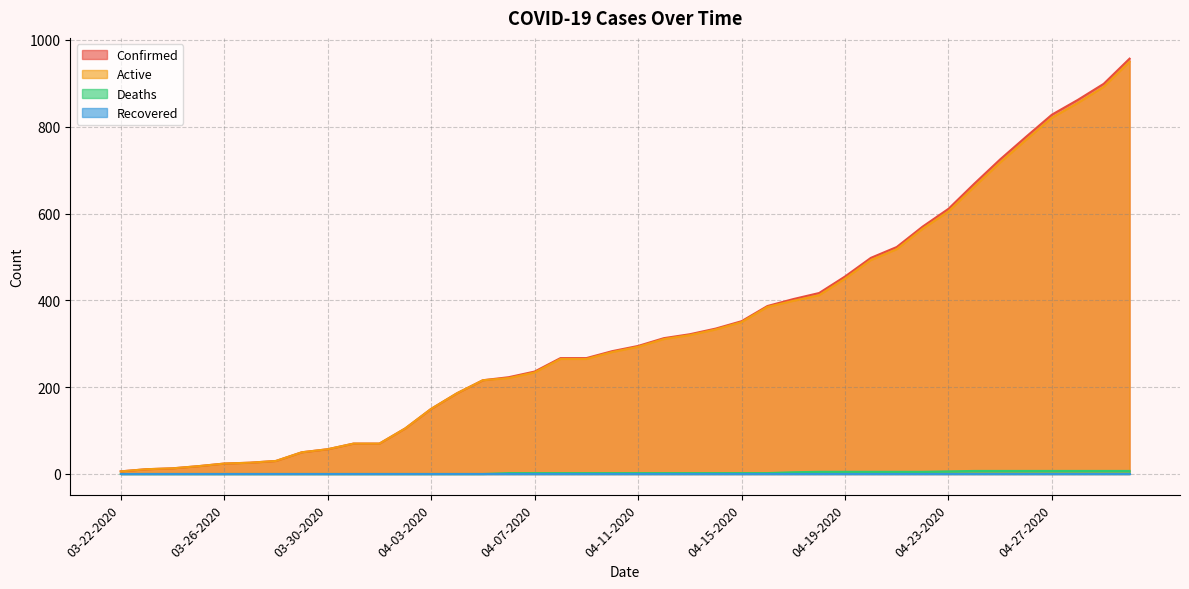

What position from the left is 04-18-2020?

28